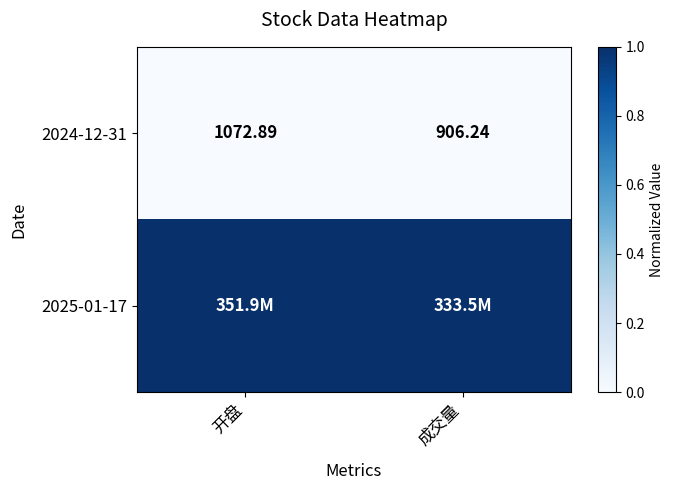

List the labels in order of 2024-12-31 value, largest first.

开盘, 成交量